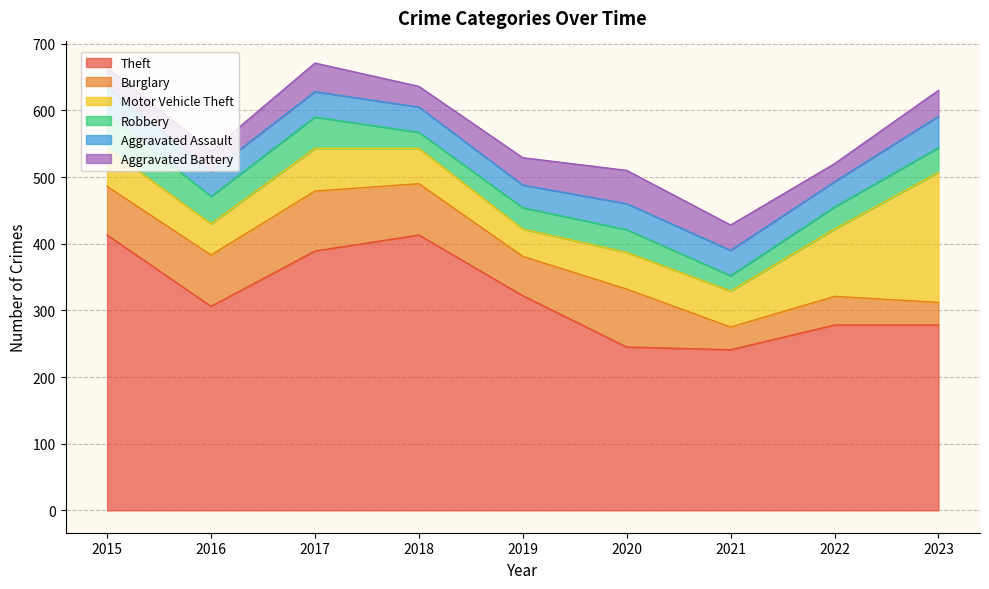

Which has a higher value, 2015 or 2019?

2015